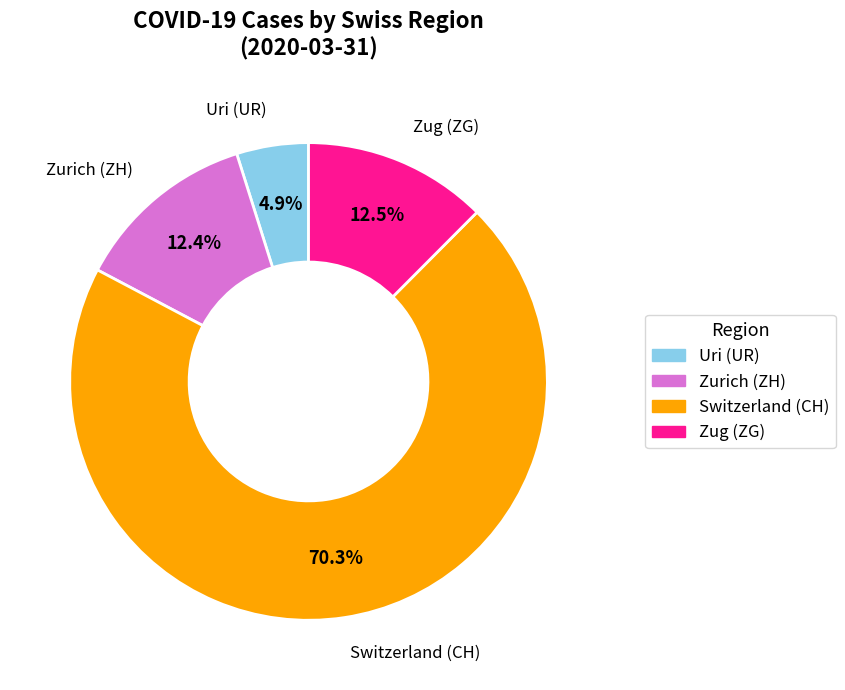

Is there a majority slice in this chart?

Yes